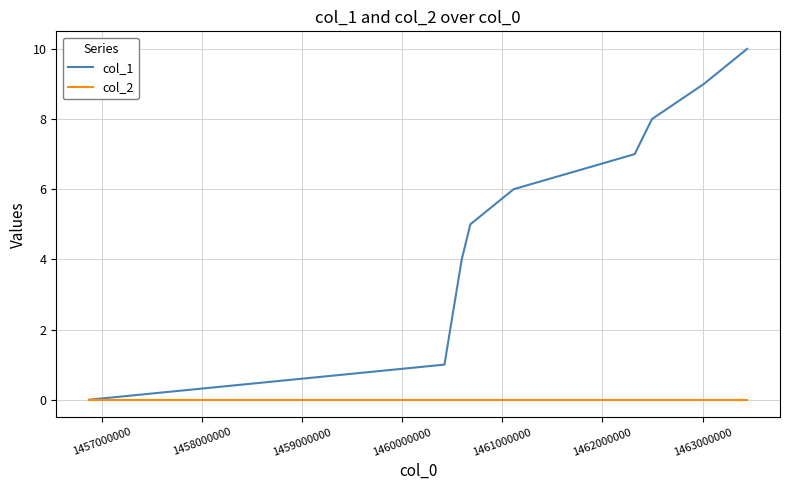

What is the maximum value shown in the chart?

10